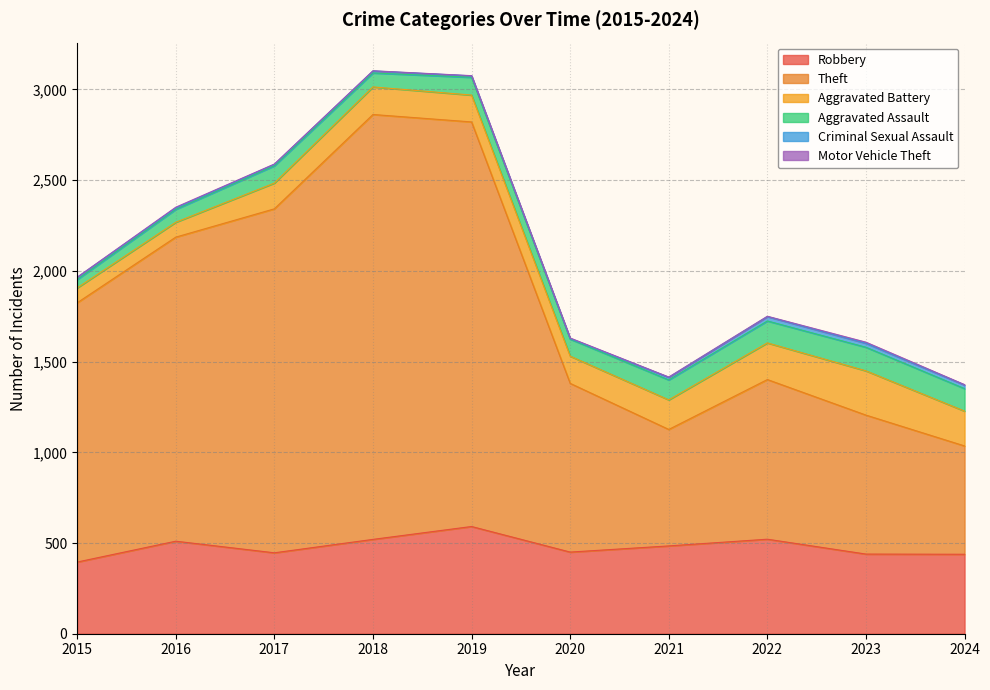

What is the value of the Motor Vehicle Theft point at the 9th from the left?

6